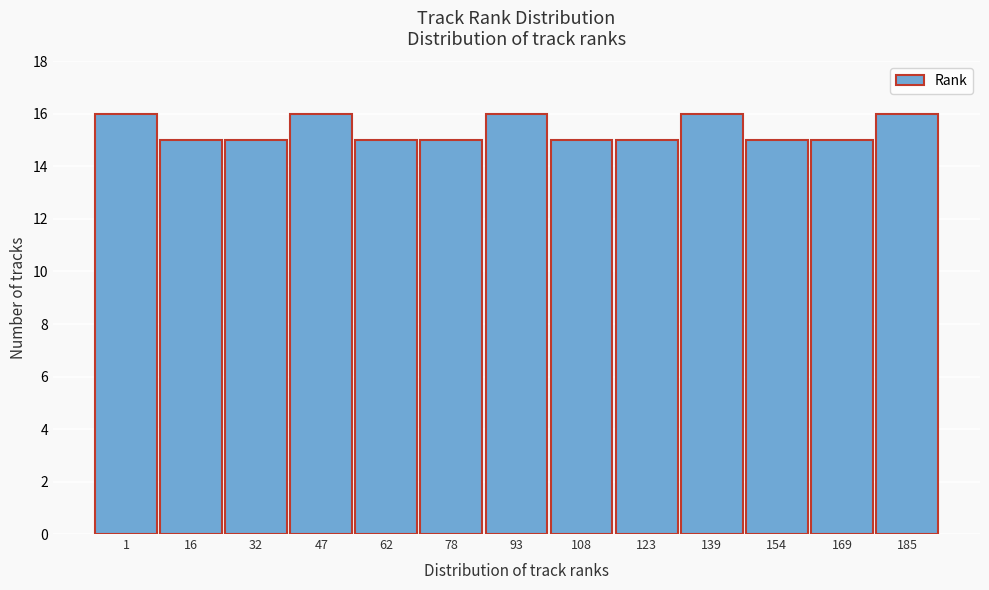

Reading right to left, extract all data points from this chart.

185=16	169=15	154=15	139=16	123=15	108=15	93=16	78=15	62=15	47=16	32=15	16=15	1=16